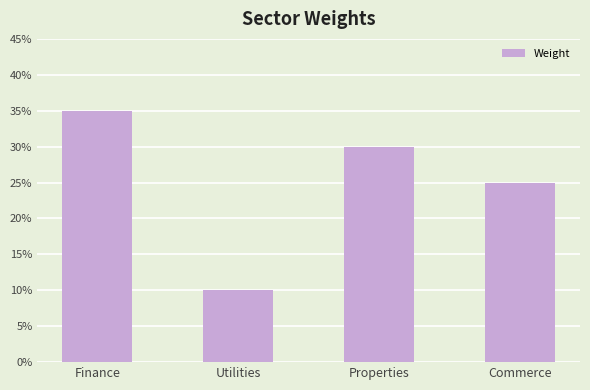

List the labels in order of value, largest first.

Finance, Properties, Commerce, Utilities